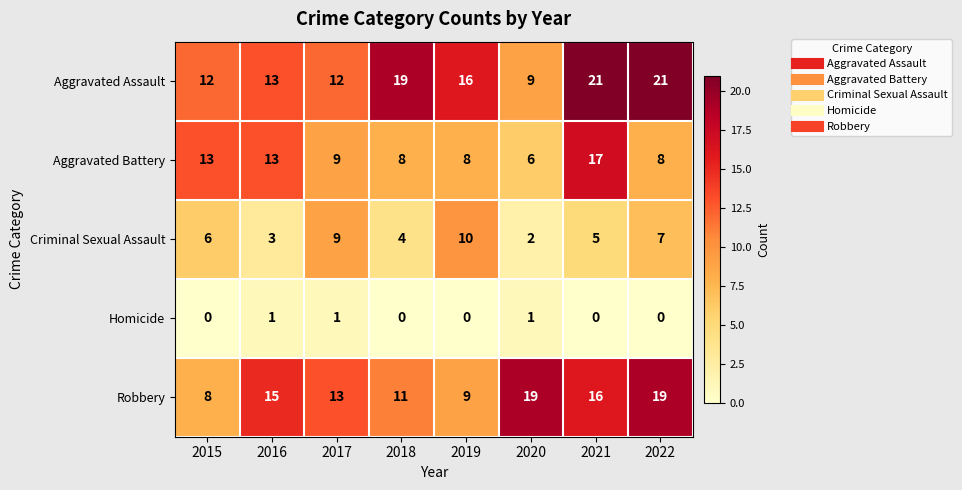

What is the difference between the second highest and minimum values in the Aggravated Battery series?

7